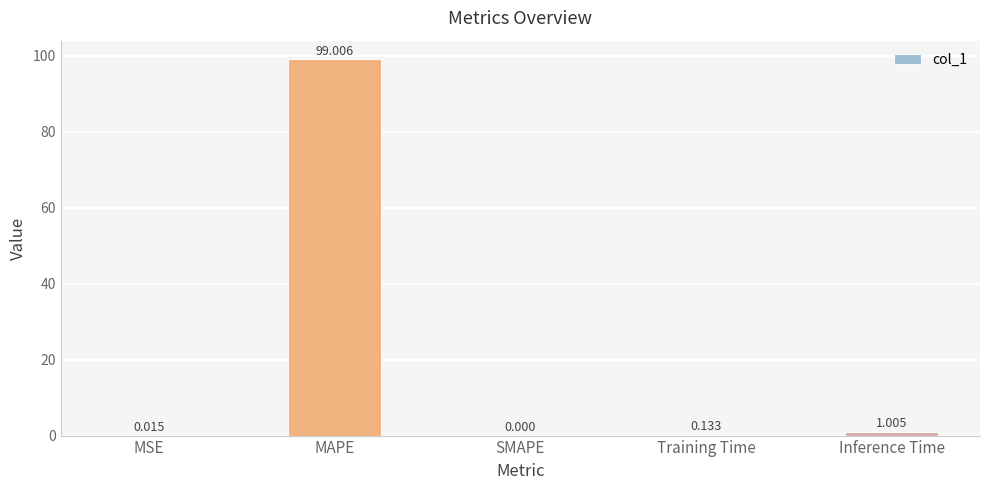

Is it true that the value at SMAPE is -49.0?

False